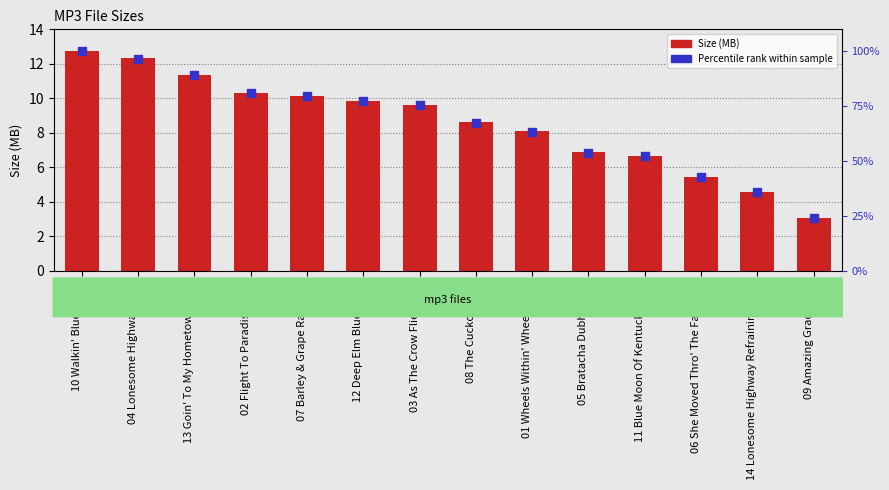

Is the value of Percentile rank within sample at 09 Amazing Grace.mp3 greater than the value of Size (MB) at 12 Deep Elm Blues.mp3?

Yes